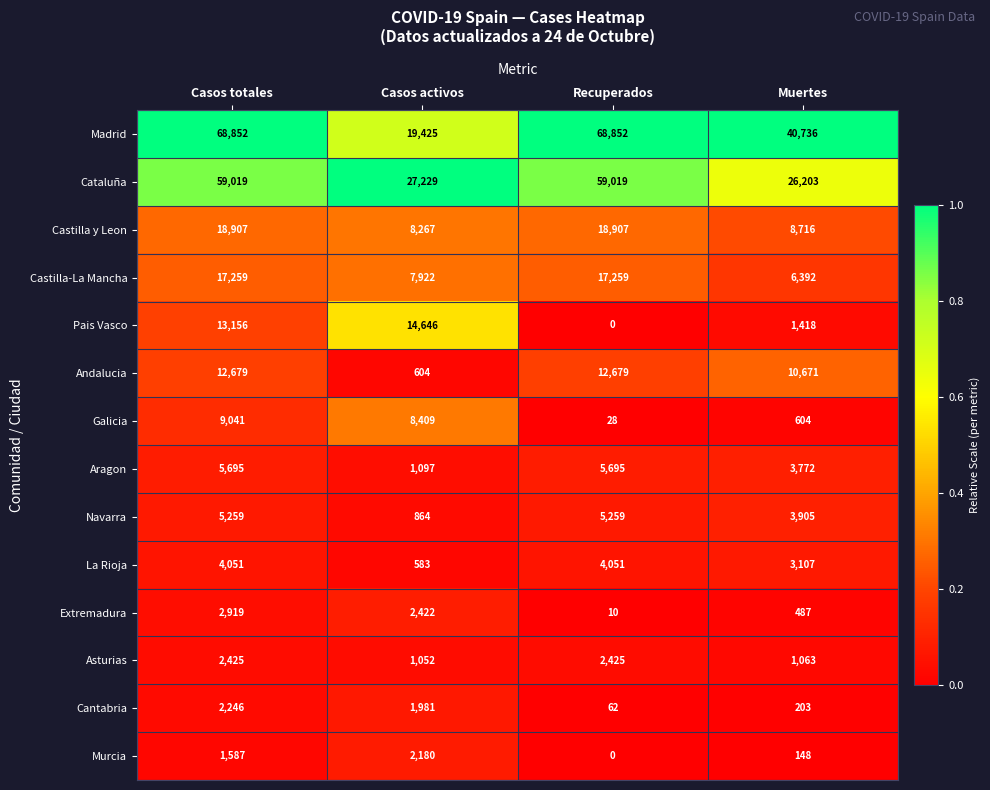

The Cataluña series shows 59019 at Recuperados. True or false?

True